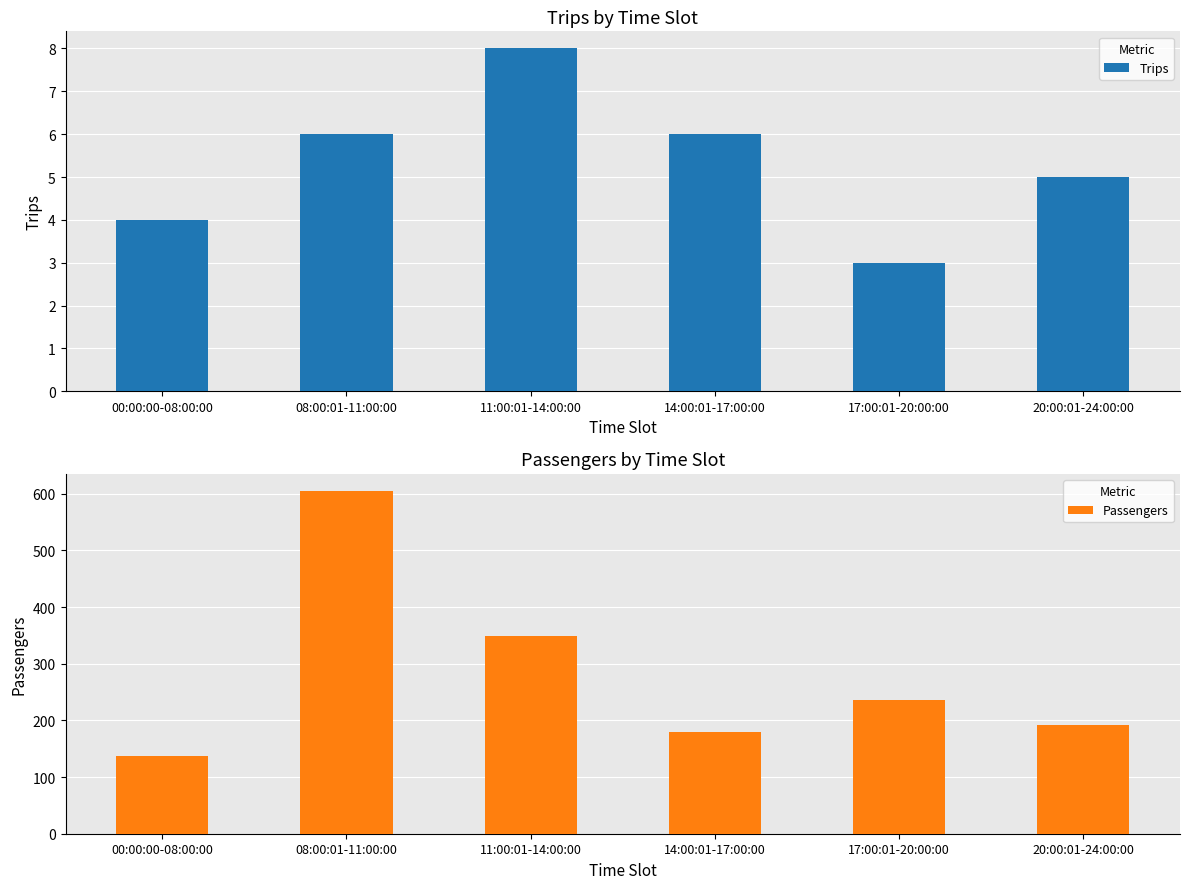

Reading left to right, transcribe all the data shown in this chart.

Trips: 4	6	8	6	3	5
Passengers: 137	605	349	180	236	192